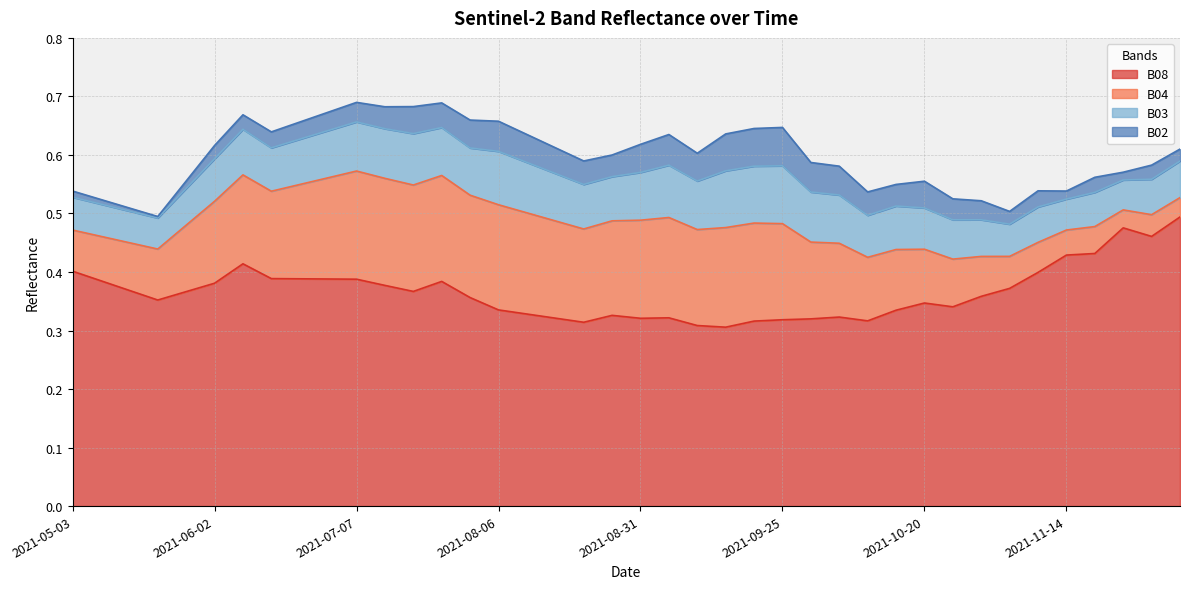

True or false: B02 and B08 intersect in this chart.

False